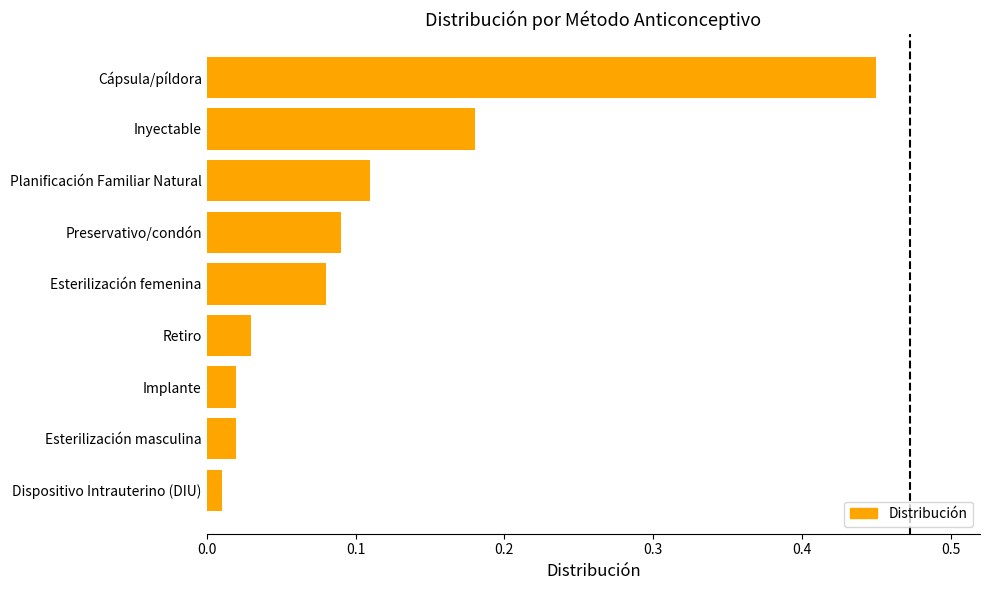

What is the sum of all values?

1.0